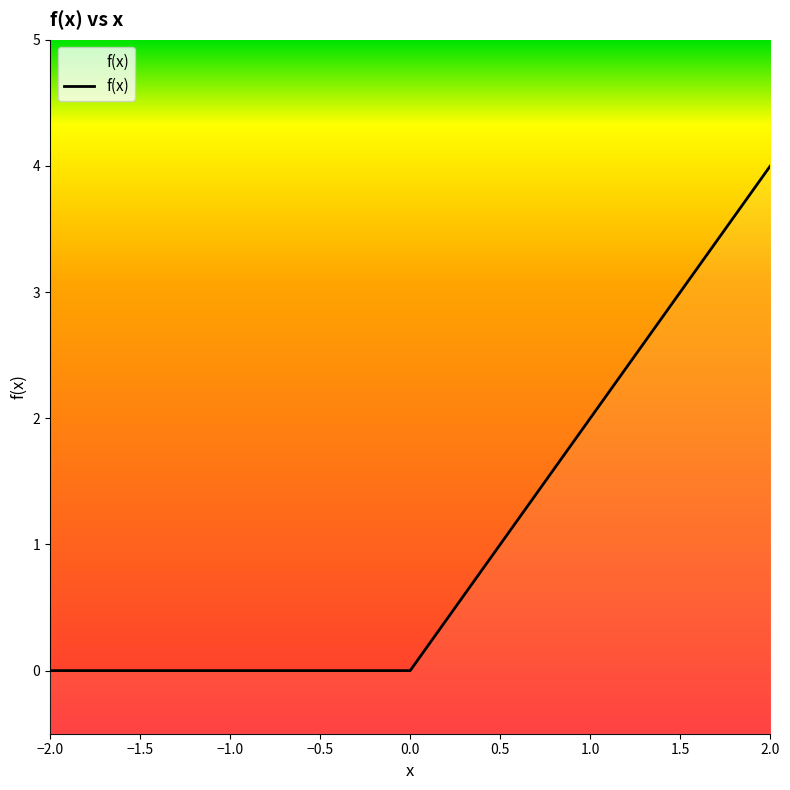

Does the chart display data point markers on the line(s)?

No